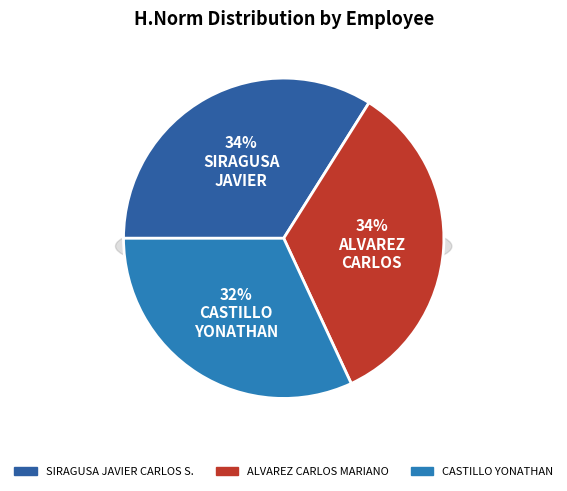

Does ALVAREZ CARLOS MARIANO account for over 50% of the chart?

No